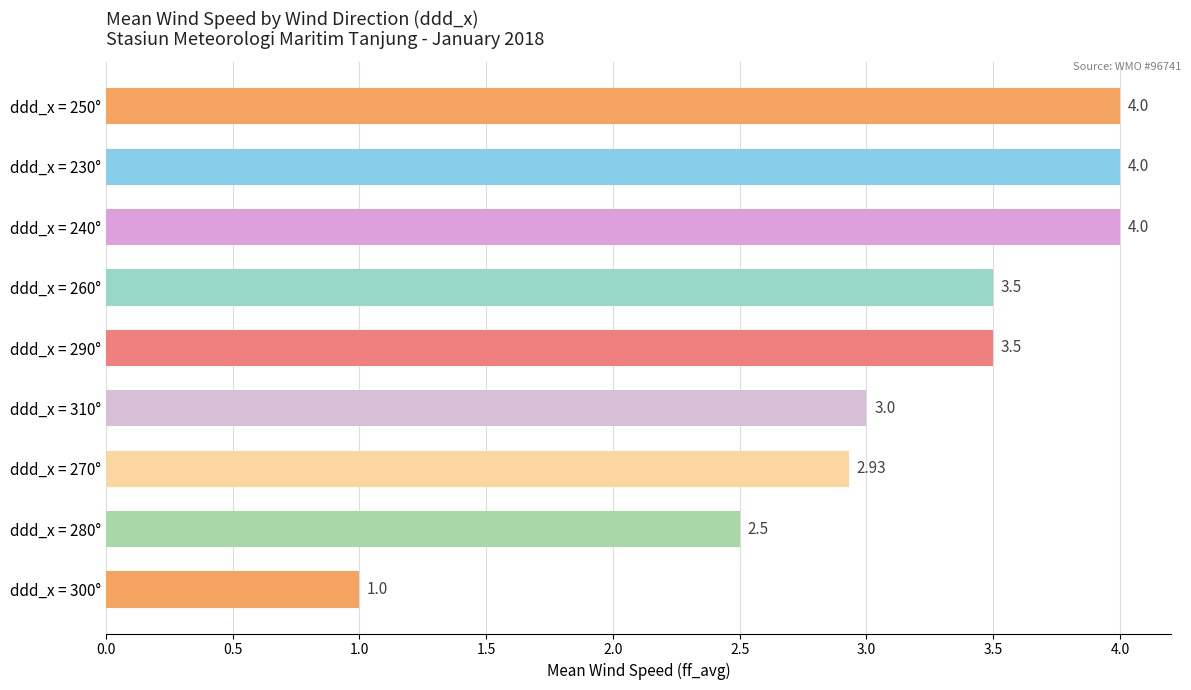

What is the difference between the maximum and second lowest values?

1.5